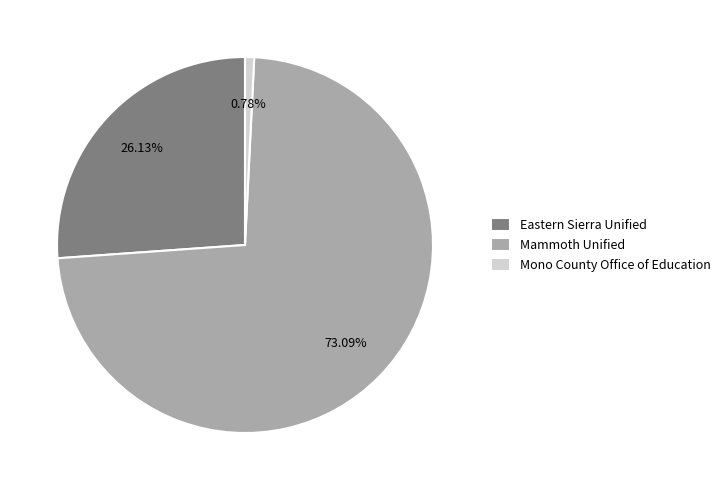

Count the number of slices in the pie.

3